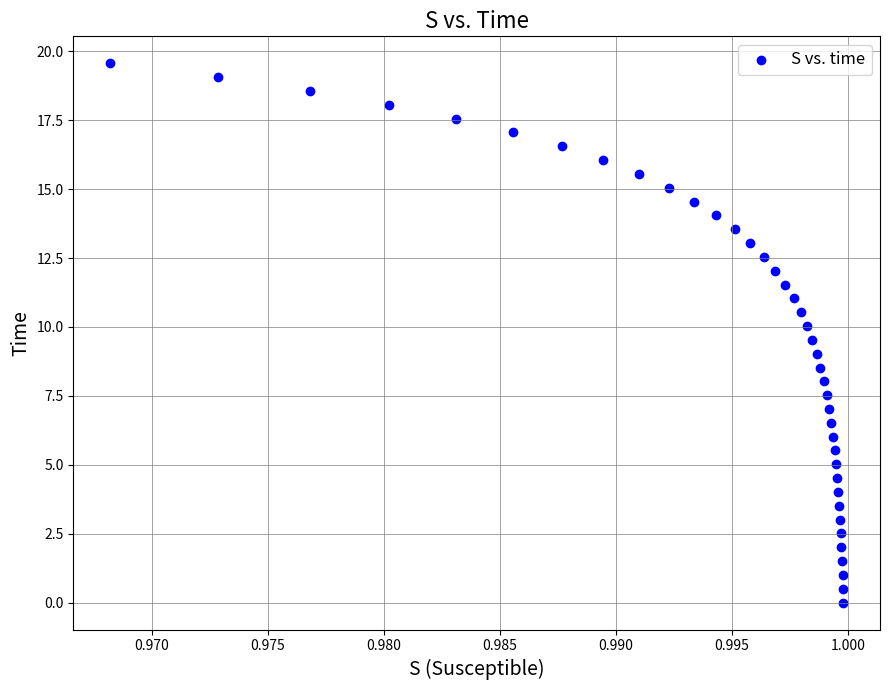

What is the range of Y values (max minus min)?

19.6